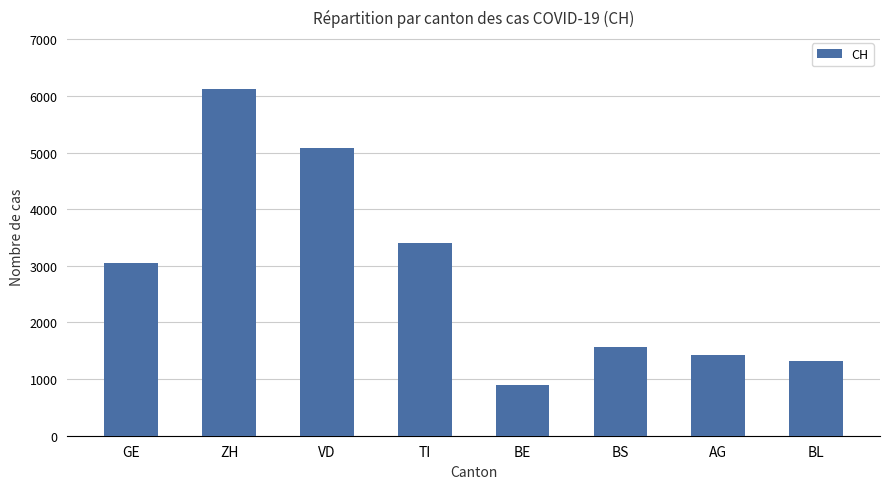

What is the minimum value shown in the chart?

903